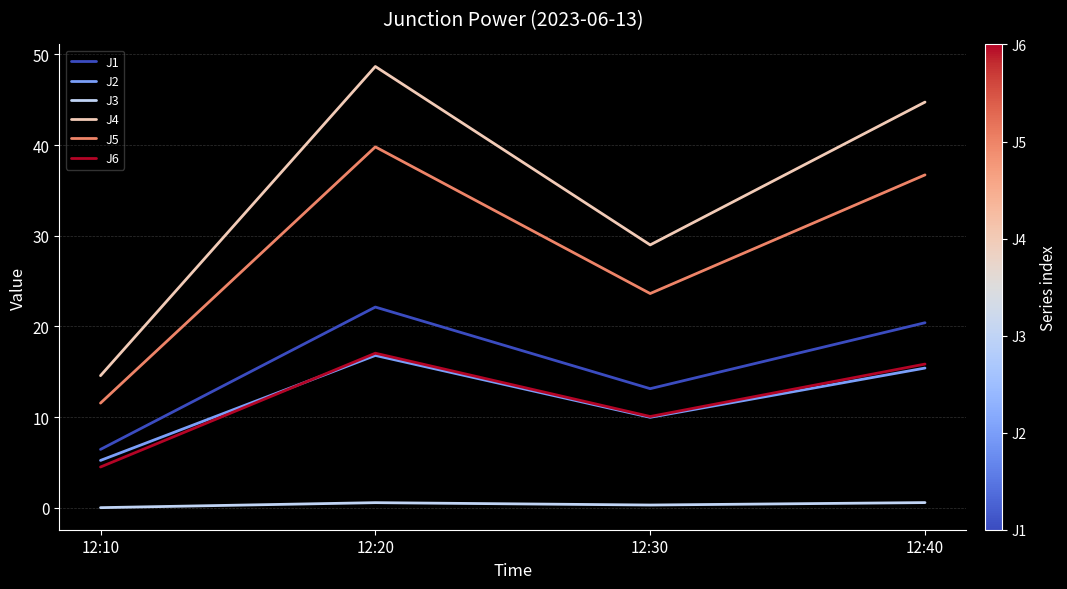

What is the difference between the maximum and minimum values in the J5 series?

28.3